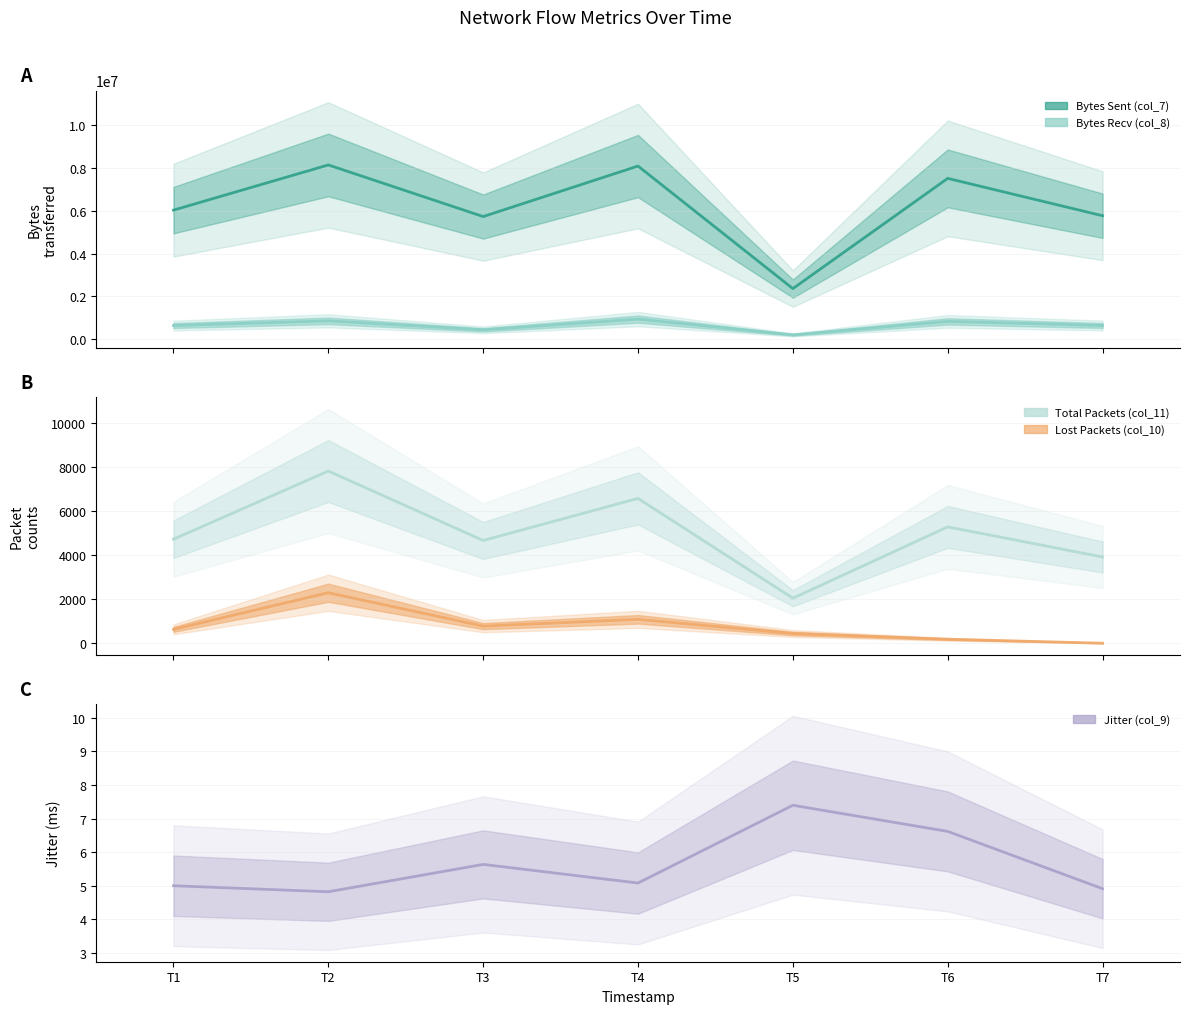

What is the difference between the Bytes Sent (col_7) values at 20250118144741 and 20250118144130?

627690.0